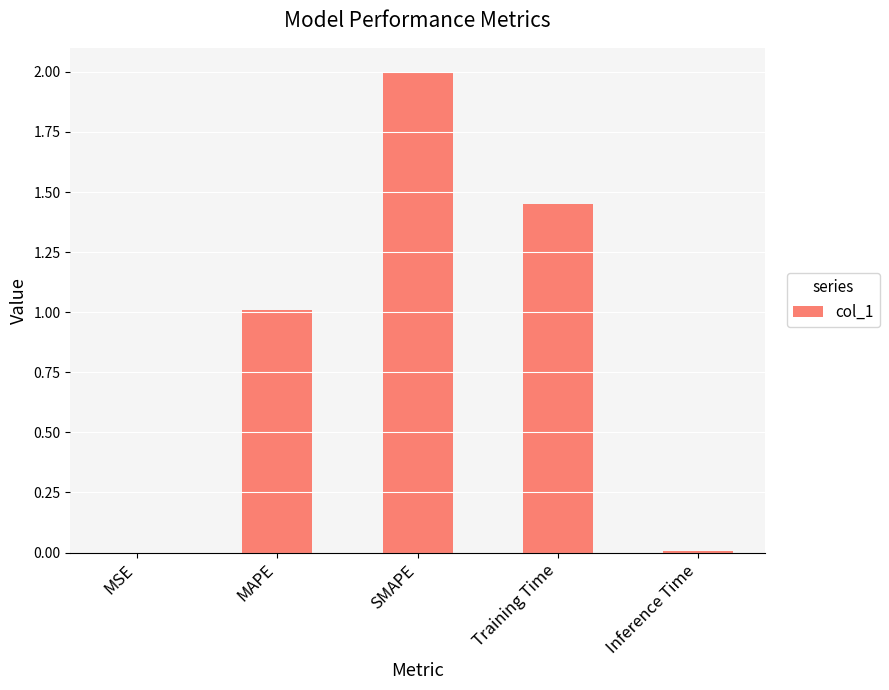

What is the change in value from MSE to MAPE?

+1.0